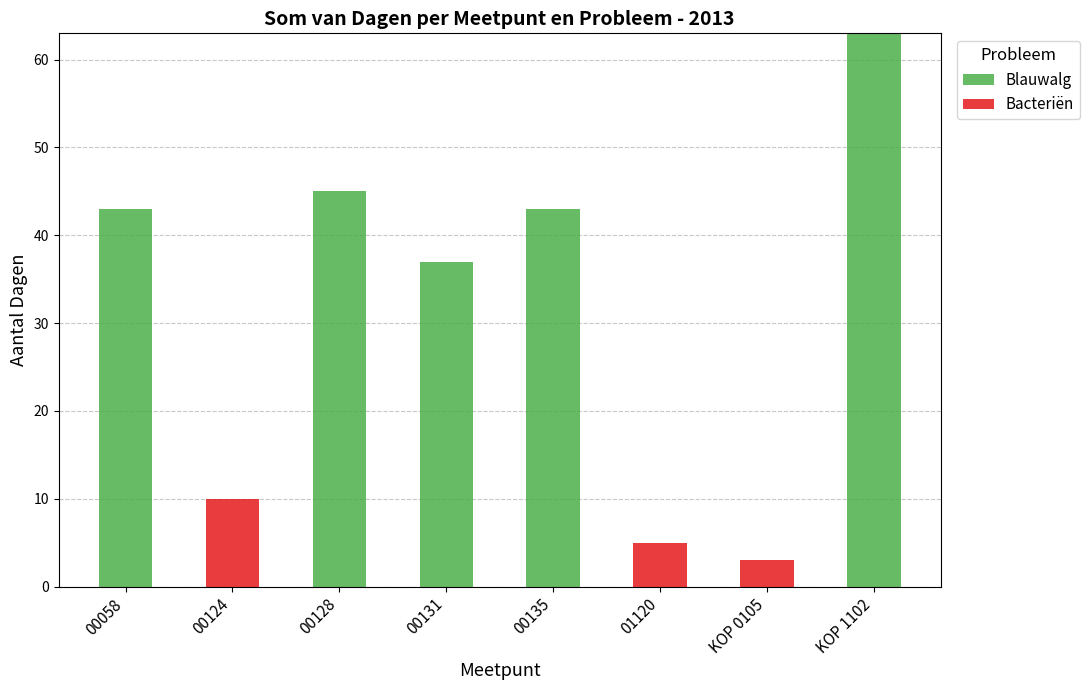

At which label is Blauwalg closest to 31?

00131